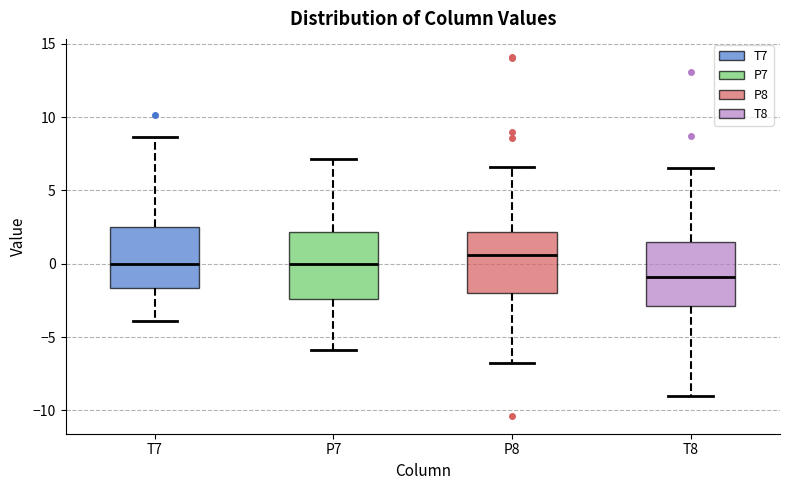

Where is the upper edge of the box for T8 on the y-axis? The values are not printed on the chart, so give them approximately, as read against the axis.

1.5